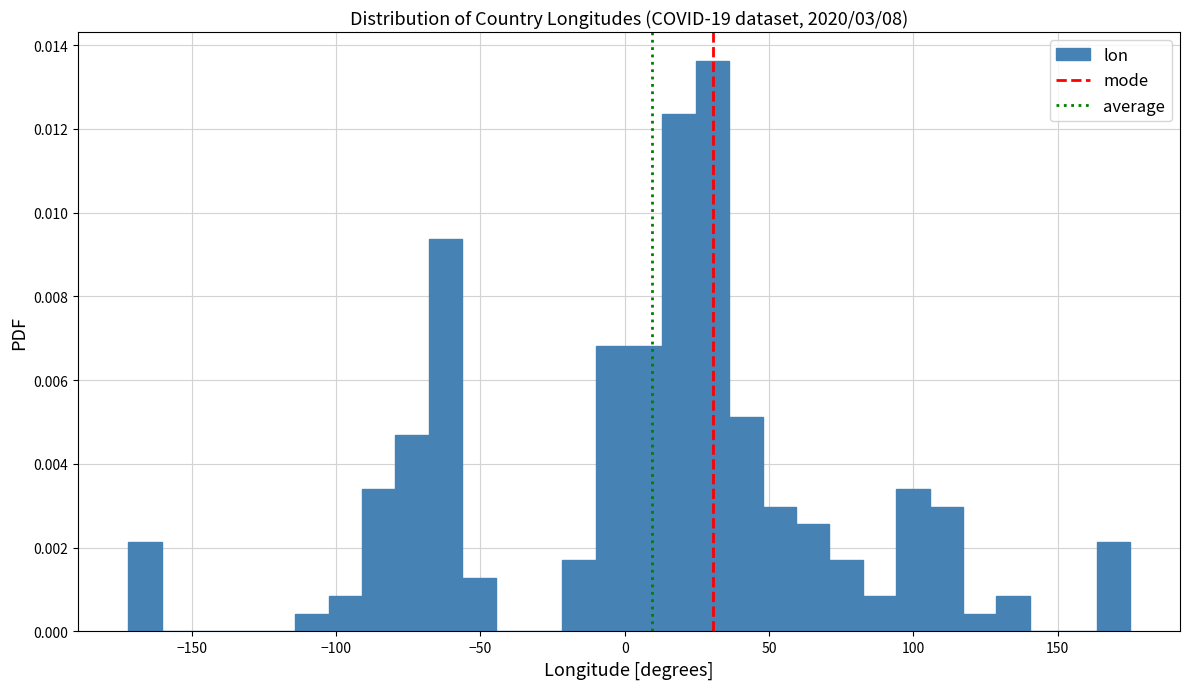

Read against the x-axis, roughly where is the centre of the tallest bar?

30